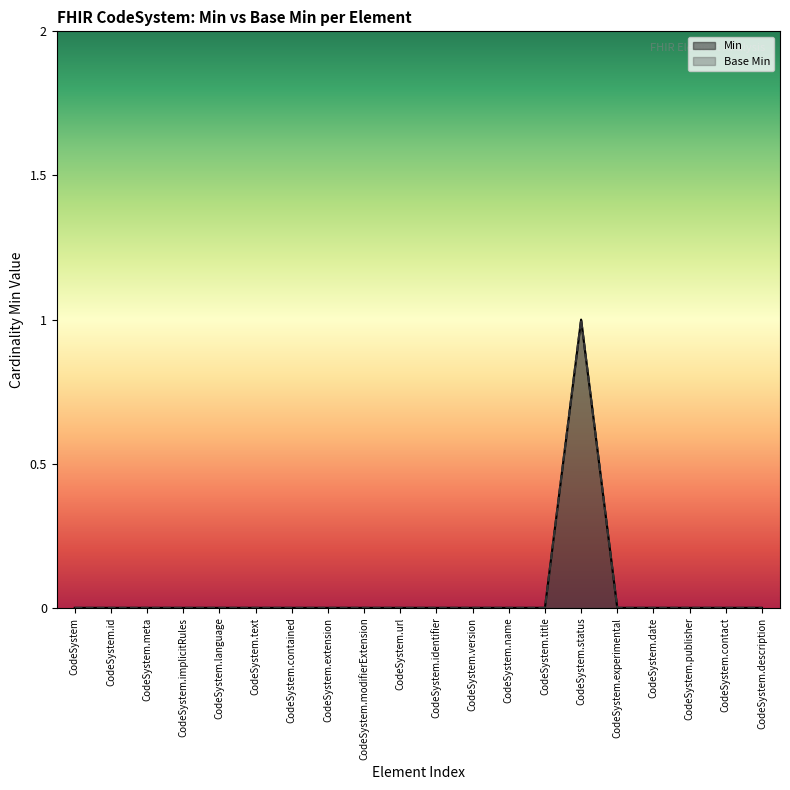

True or false: Min and Base Min intersect in this chart.

False